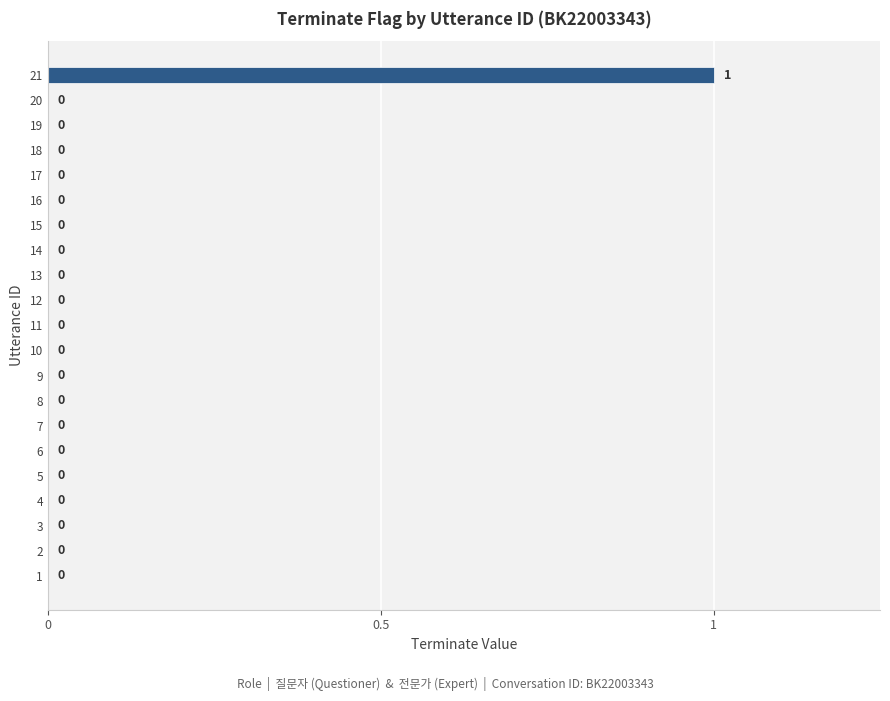

What is the greatest value displayed?

1